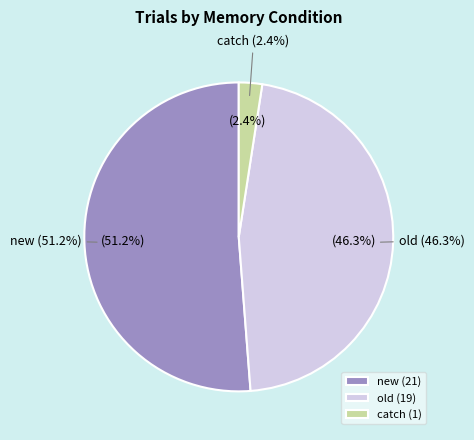

Is old the majority of the pie?

No